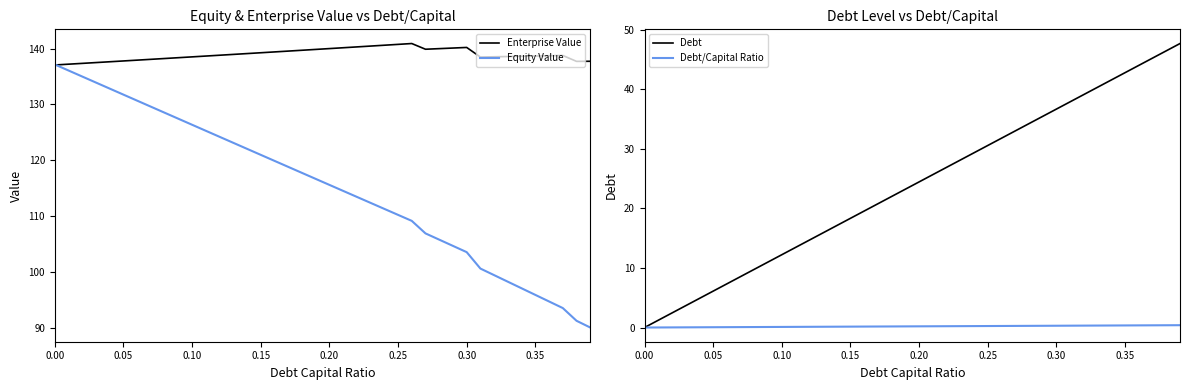

Is this an area chart (filled region under the line)?

No